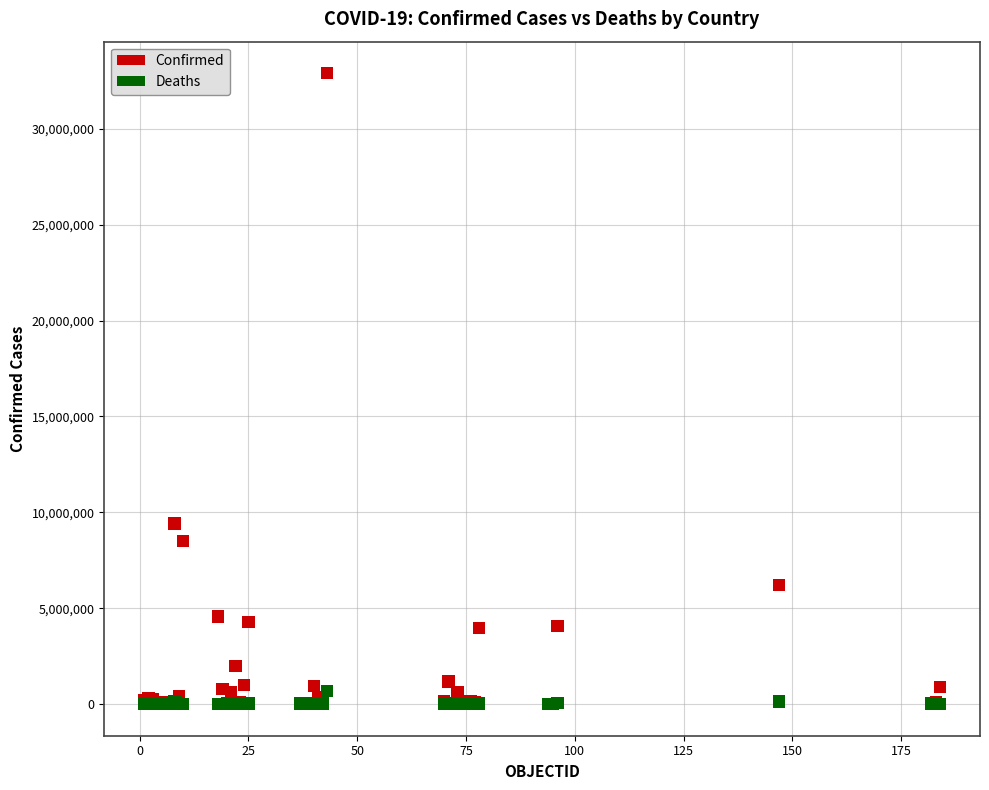

In the Confirmed series, what Y value is closest to 16451945?

9426171